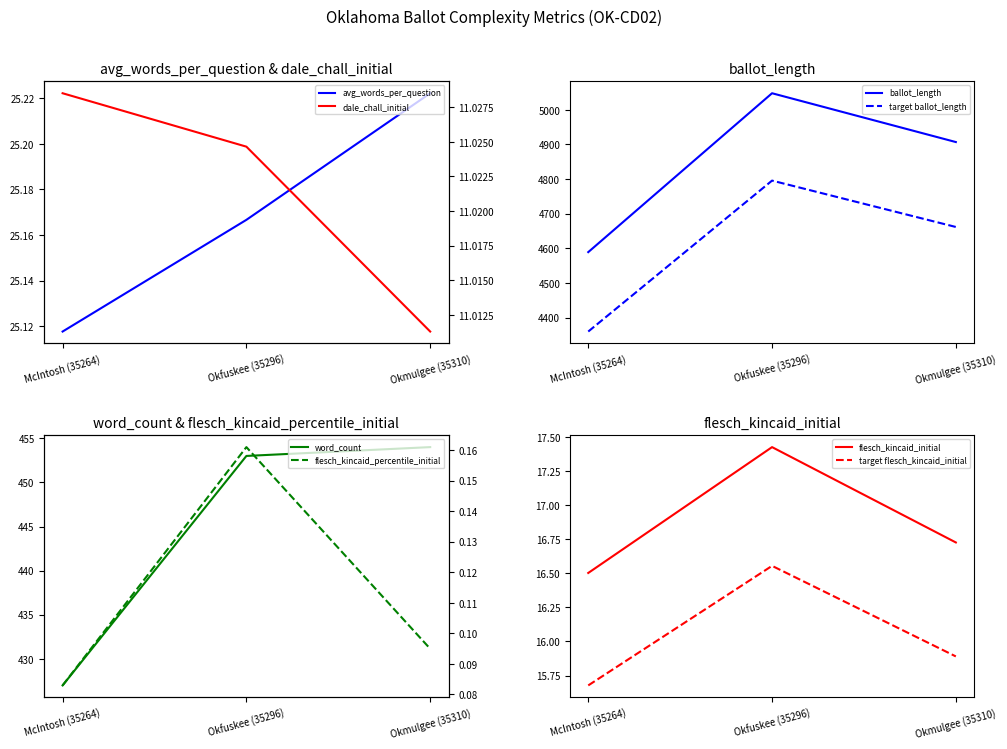

Where is ballot_length nearest to the value 4818?

Okmulgee (35310)